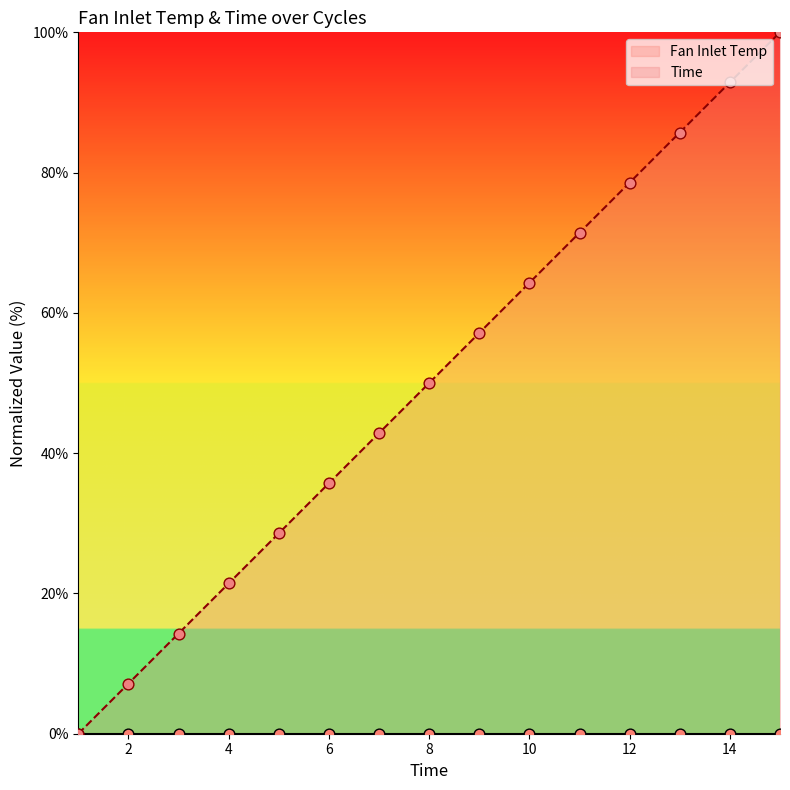

Between 4 and 8, which is larger?

8